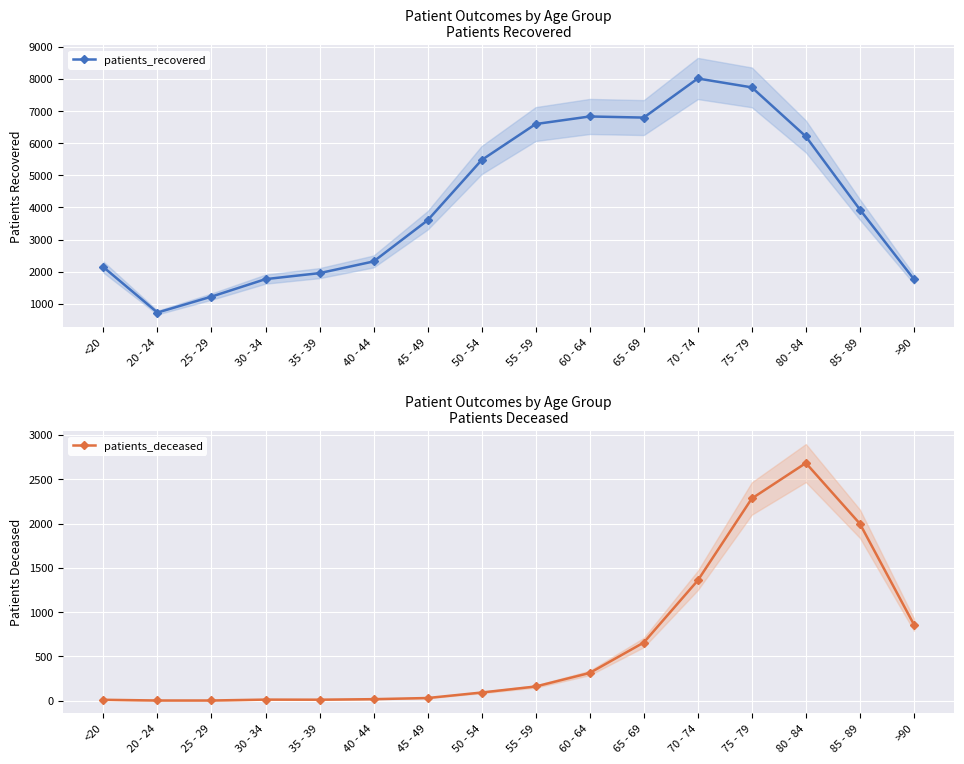

True or false: patients_deceased has more than 2 interior local peaks.

False